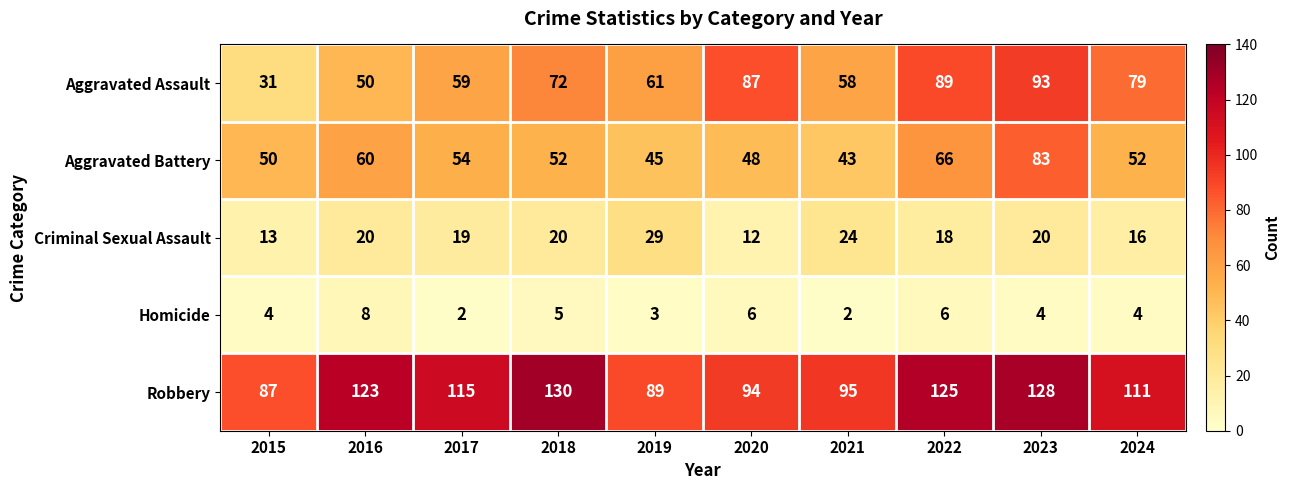

What is the sum of all Criminal Sexual Assault values?

191